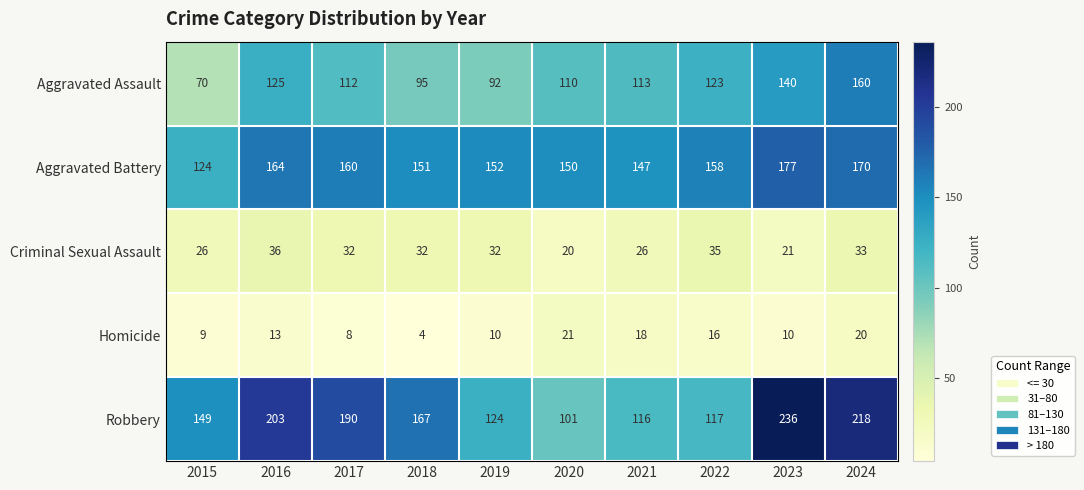

What is the total value across all series at 2016?

541